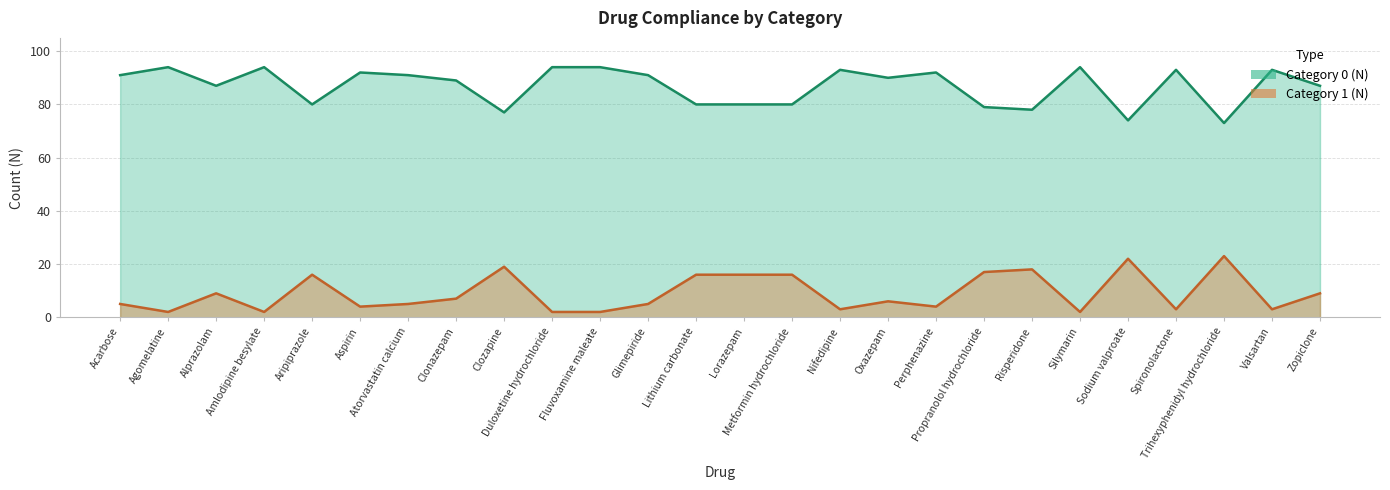

At Aspirin, list the series in order from smallest to largest.

Category 1 (N), Category 0 (N)